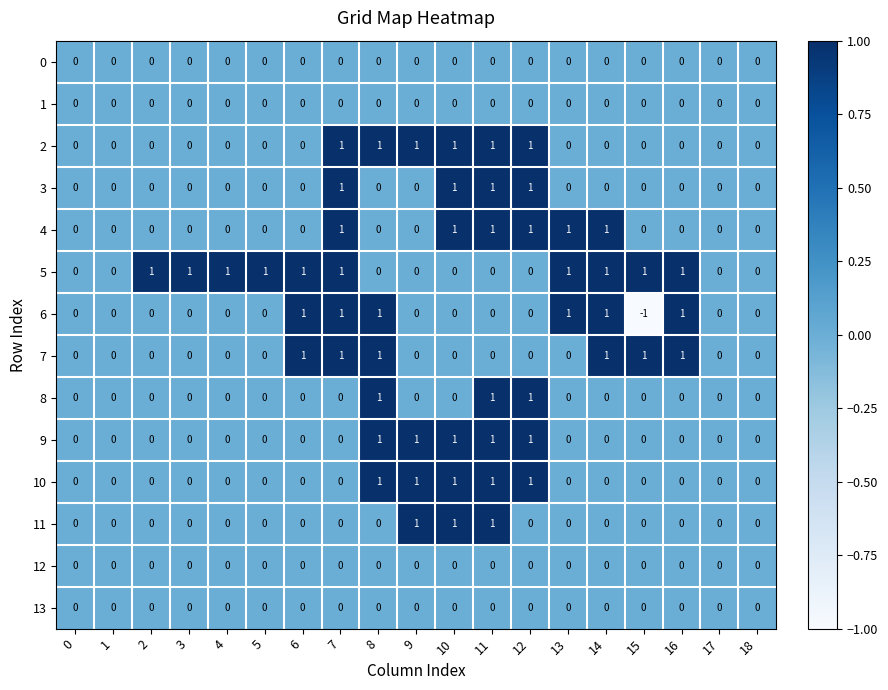

At which category is the sum across all series the highest?

11